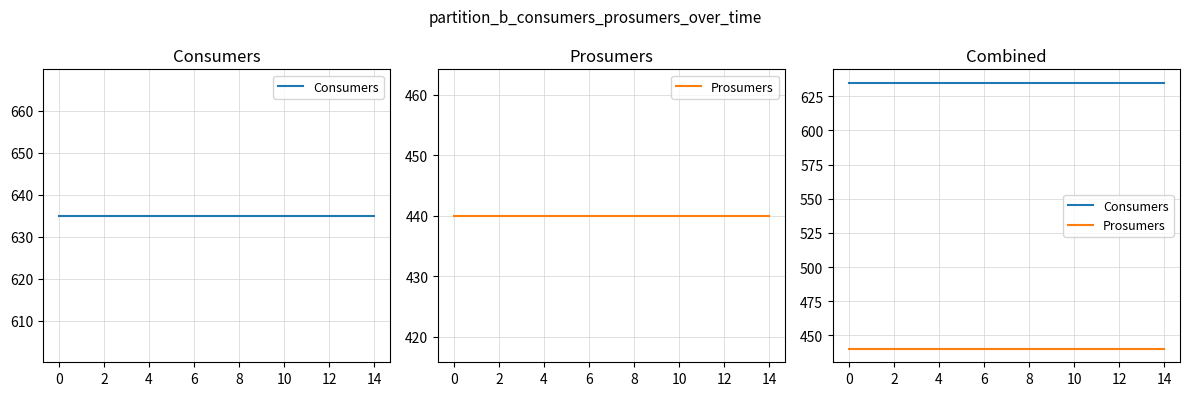

Which series has the largest total across all categories?

Consumers